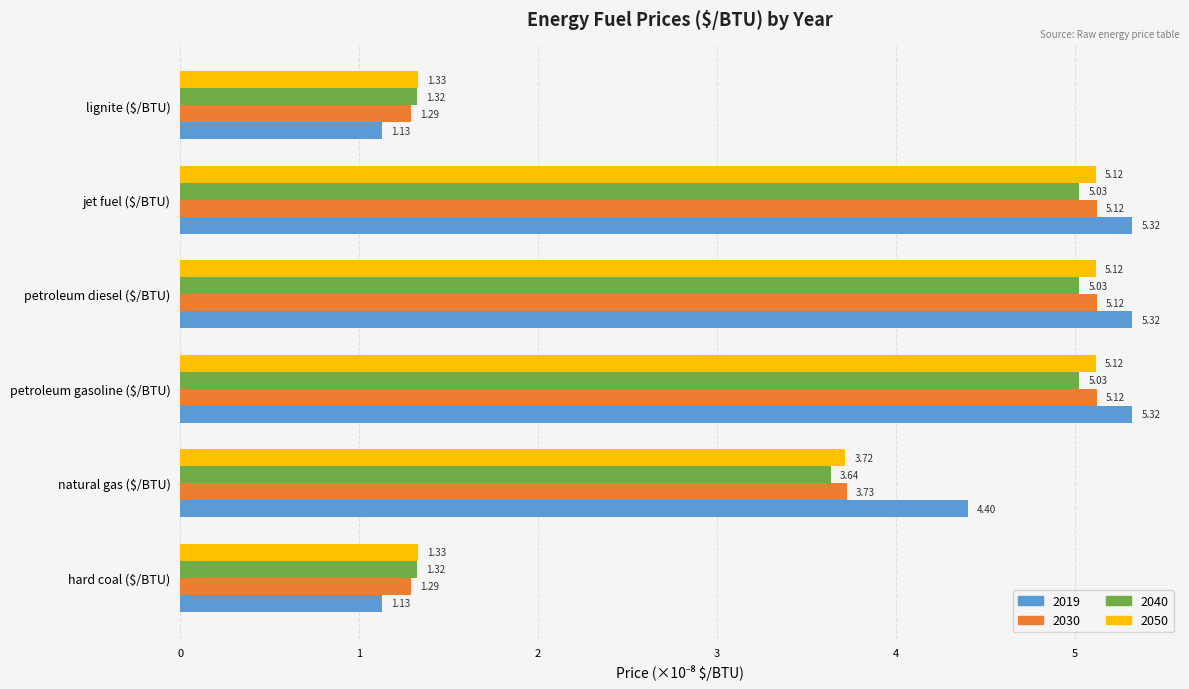

What is the sum of all 2030 values?

21.7